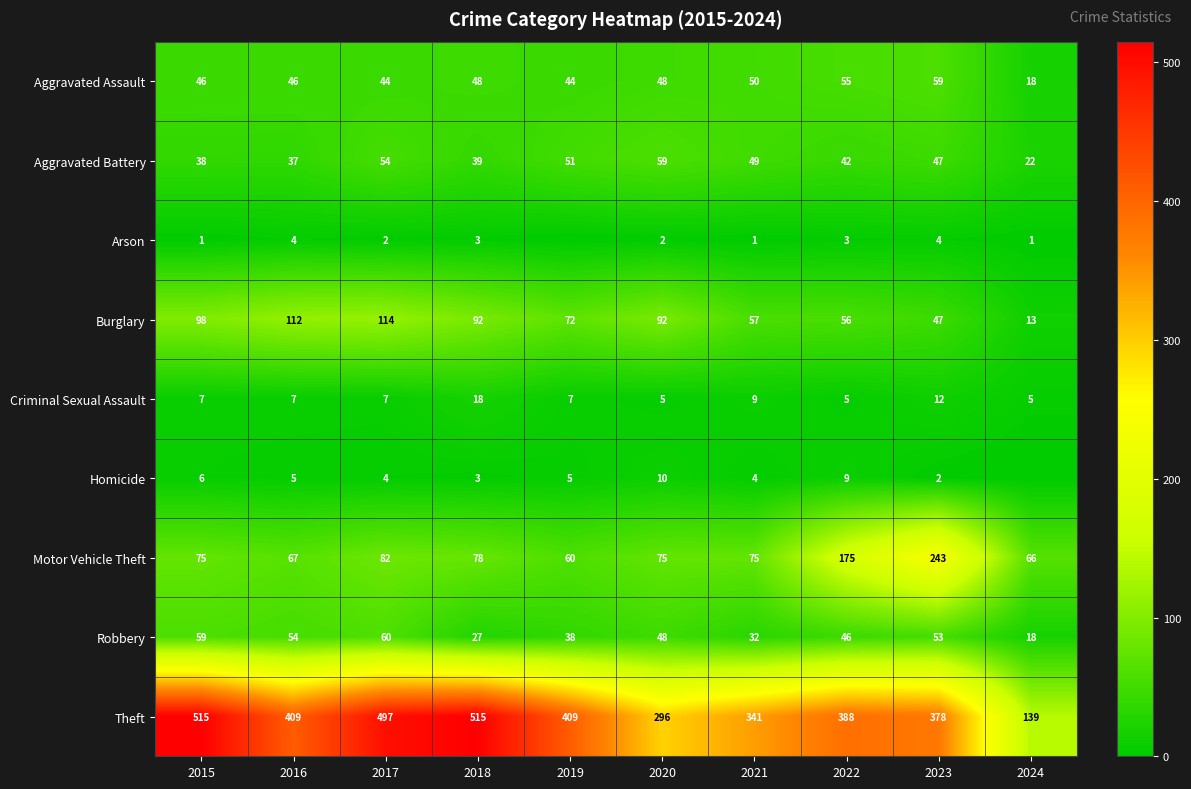

What is the spread (max minus min) of values at 2019?

409